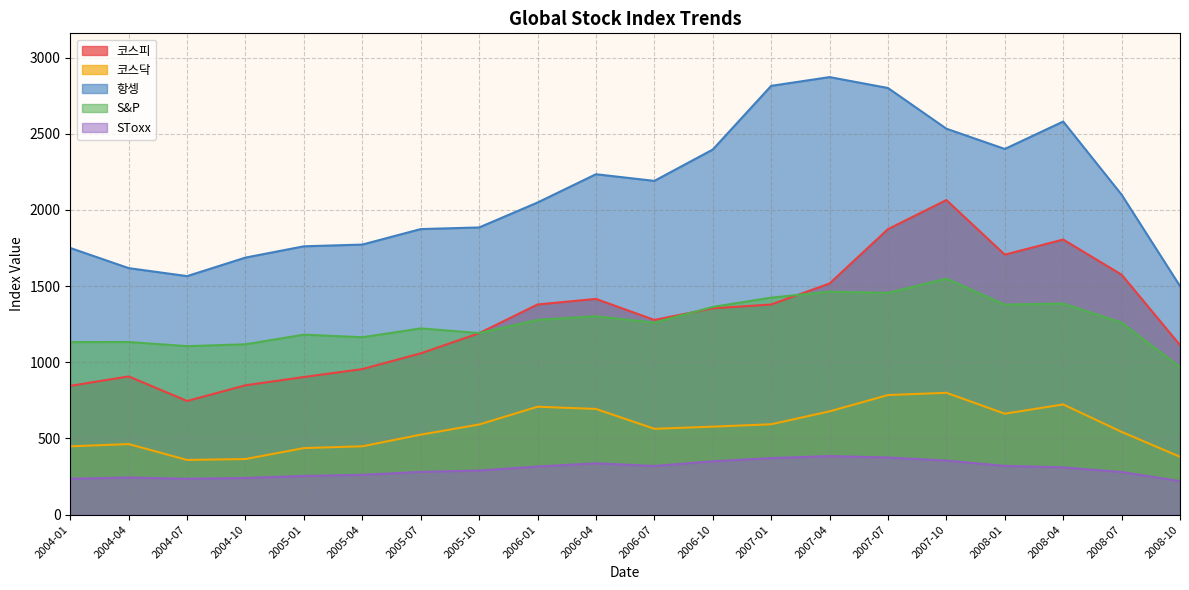

What are all the series names shown in the legend?

코스피, 코스닥, 항셍, S&P, SToxx